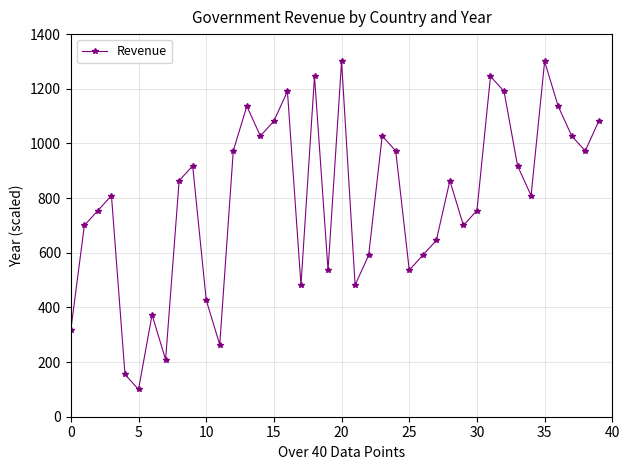

True or false: the data has more than 0 interior local peaks.

True